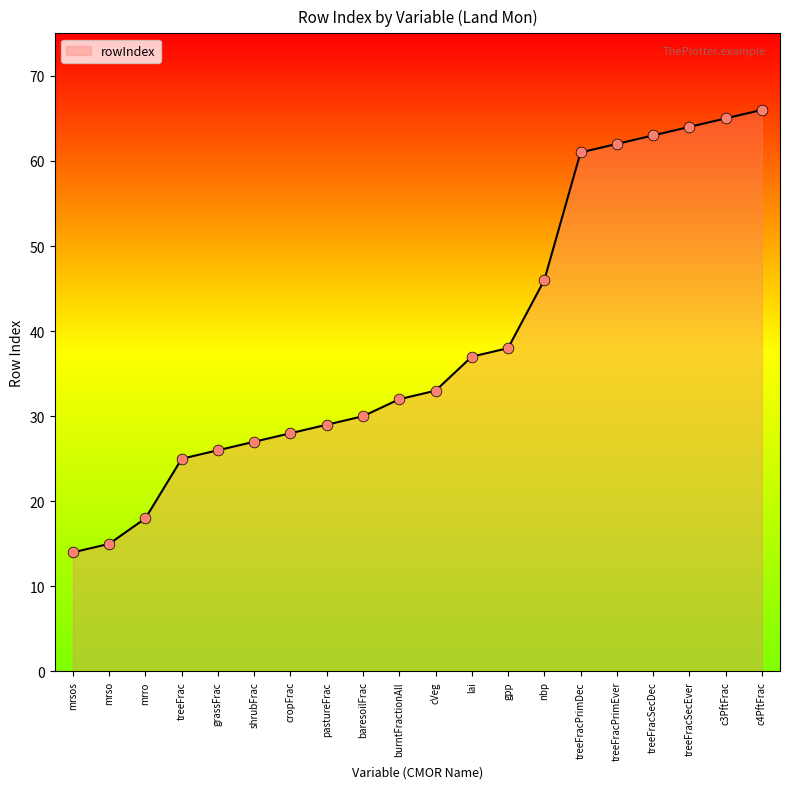

Between lai and treeFrac, which is larger?

lai